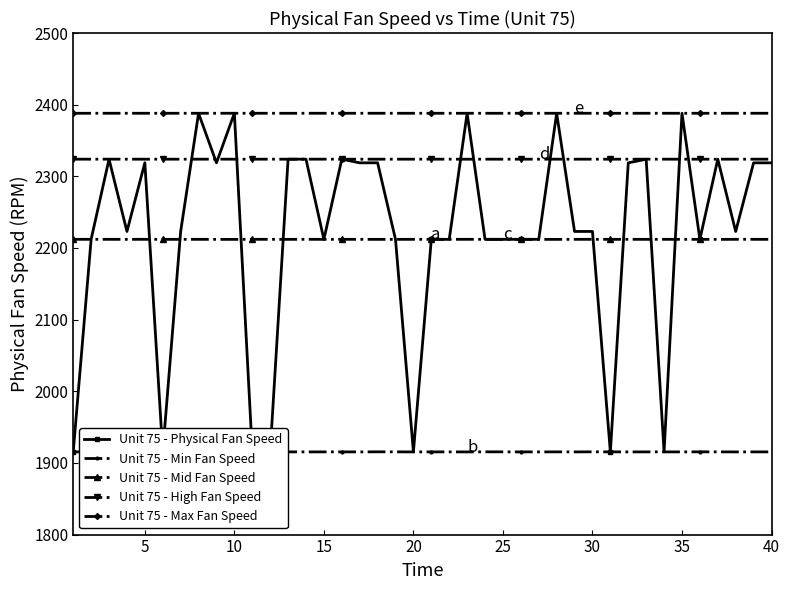

True or false: Unit 75 - High Fan Speed has more than 0 points higher than both neighbors.

True